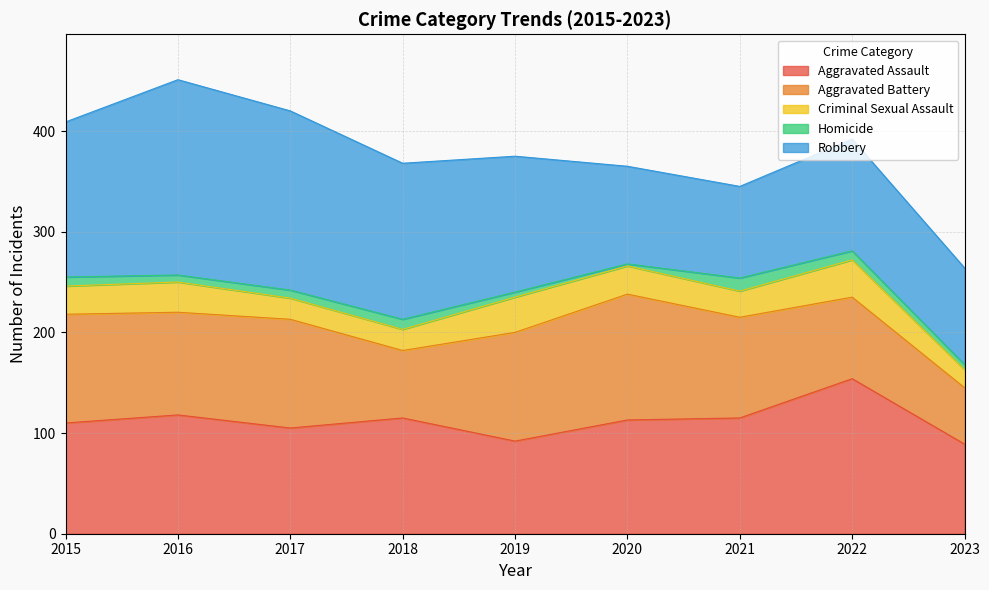

What is the difference between the second highest and minimum values in the Criminal Sexual Assault series?

17